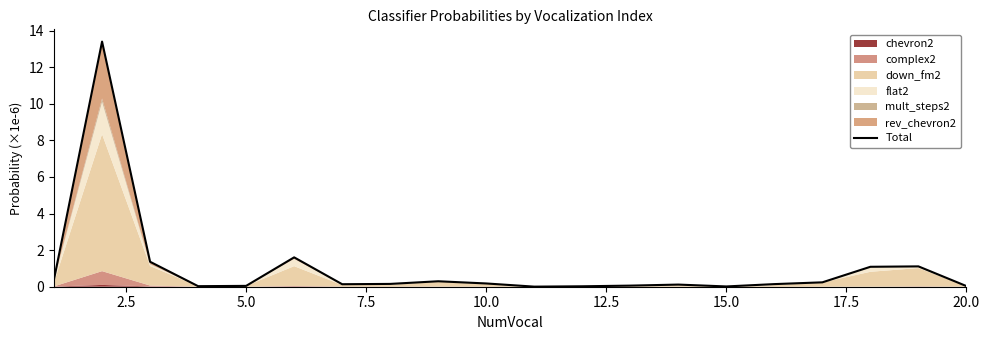

Does the chart have visible grid lines?

No